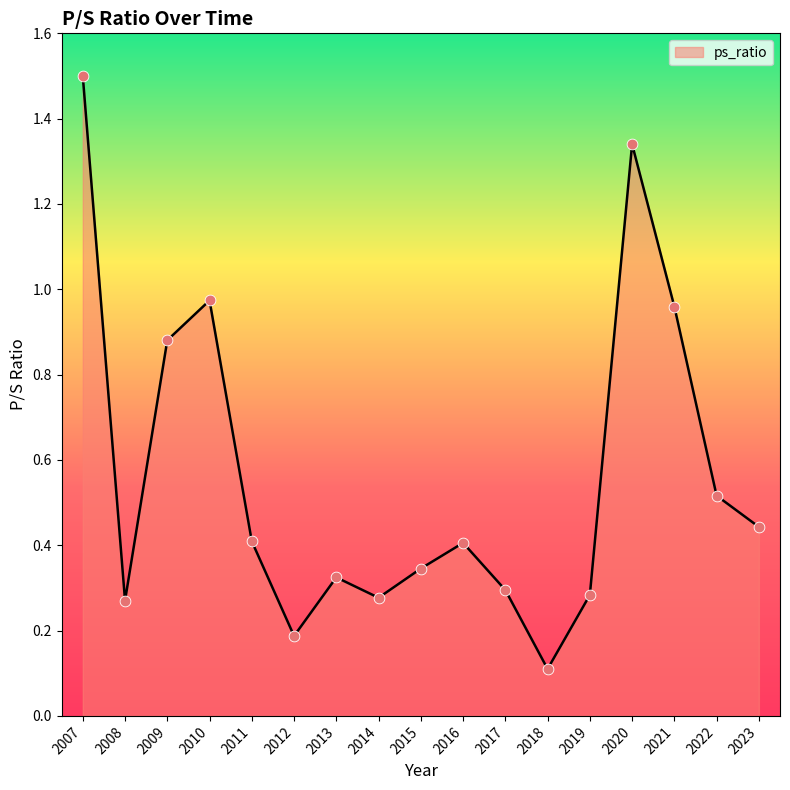

Between 2011 and 2017, which is larger?

2011